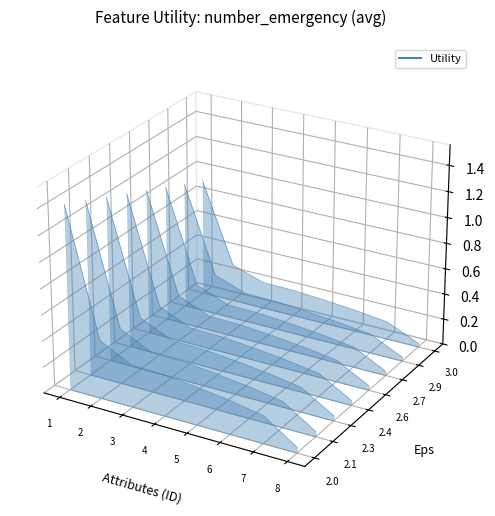

Does the chart display data point markers on the line(s)?

No